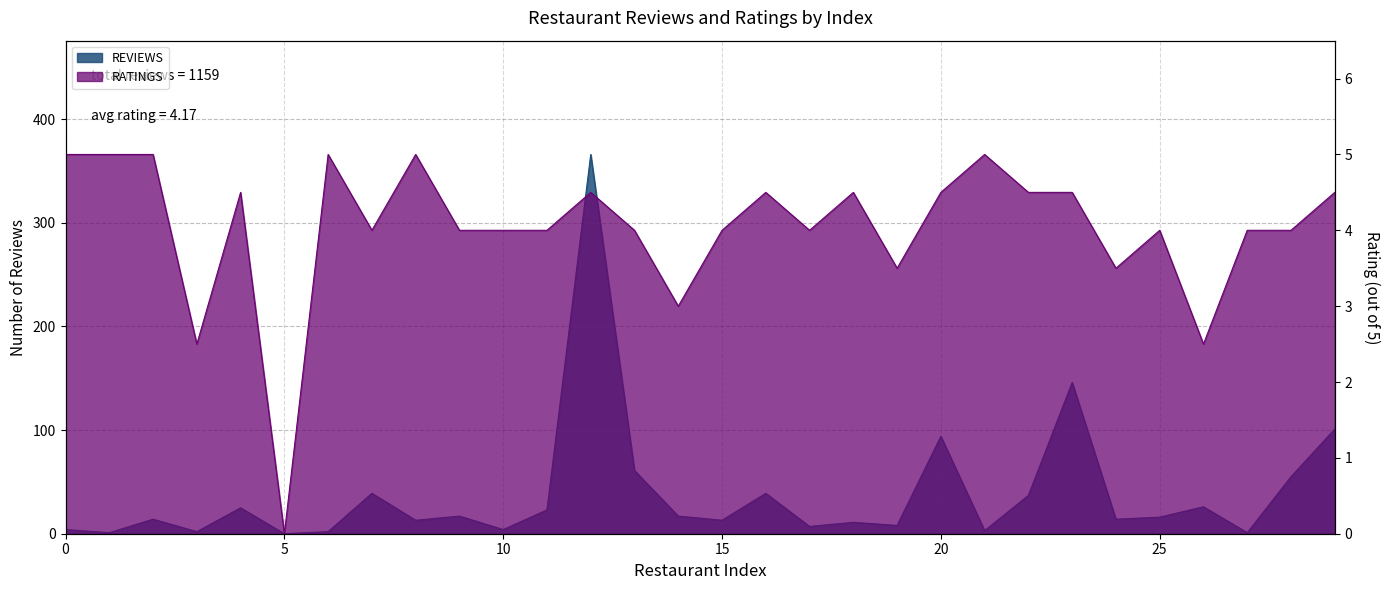

What is the greatest value displayed?

366.0